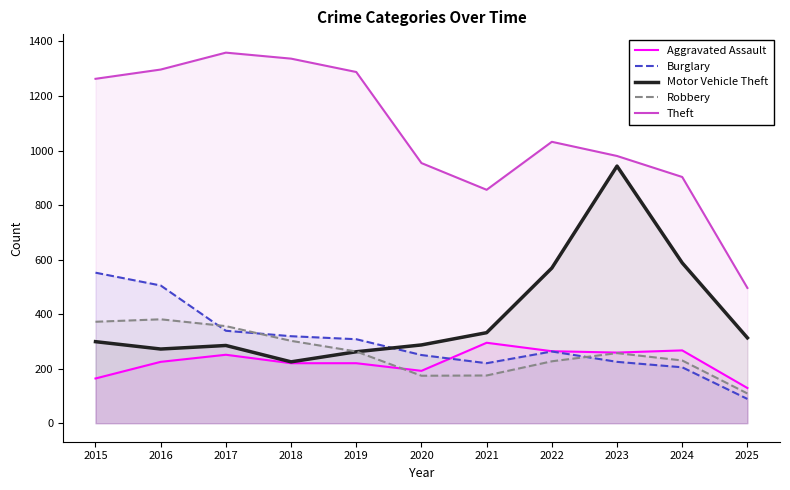

Between 2017 and 2023, which series saw the biggest shift?

Motor Vehicle Theft